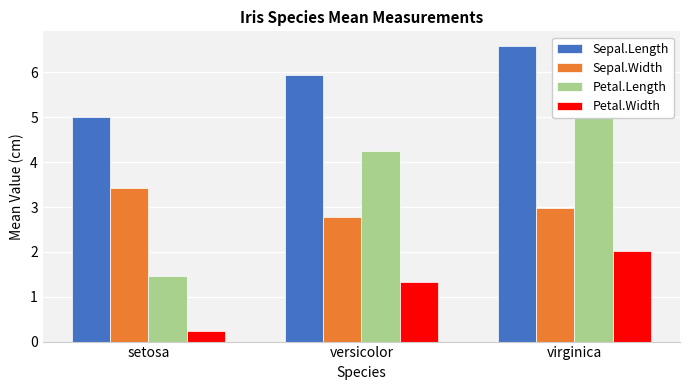

Which category has the lowest value across all series?

setosa